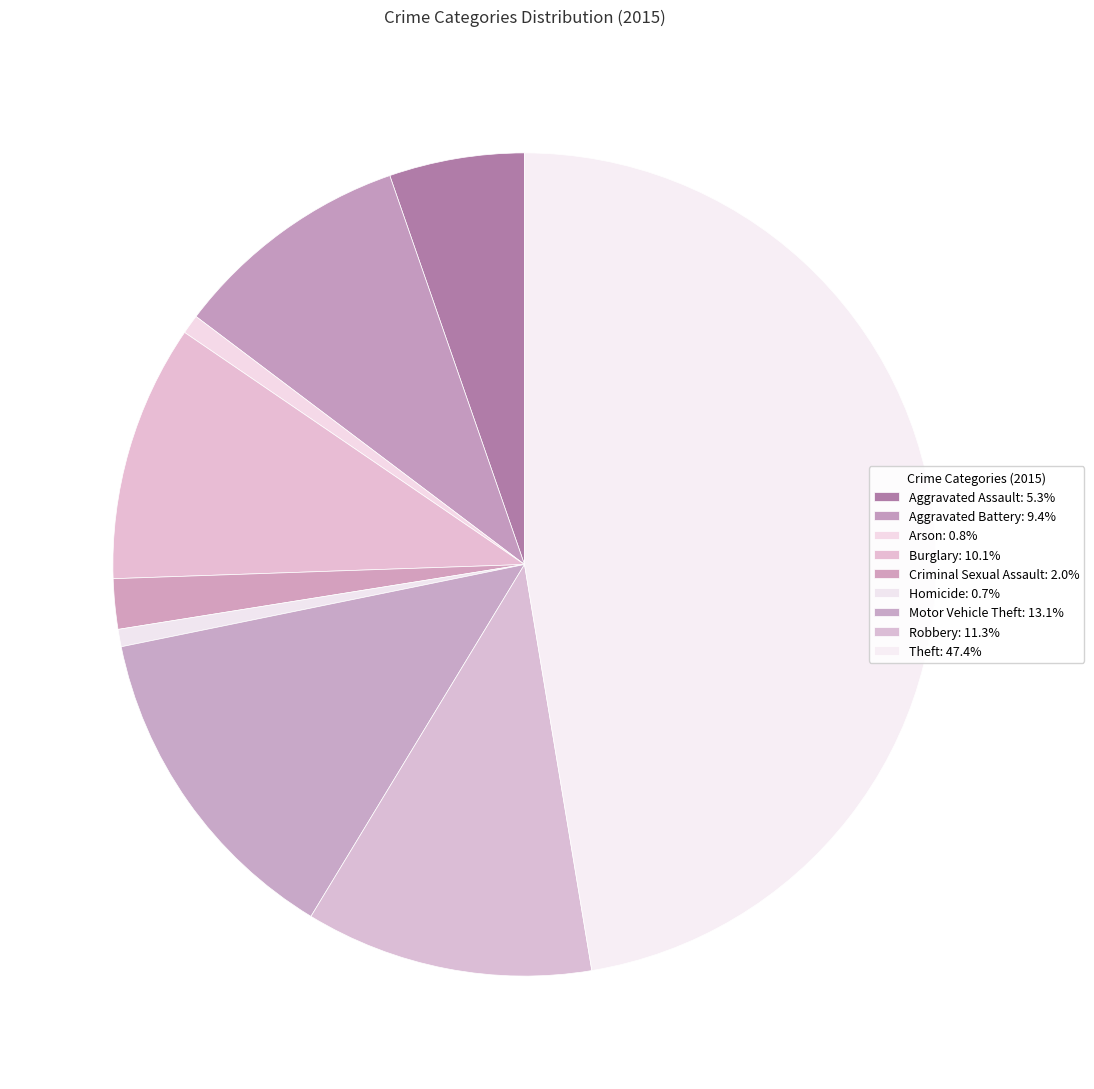

How many segments does this pie chart have?

9